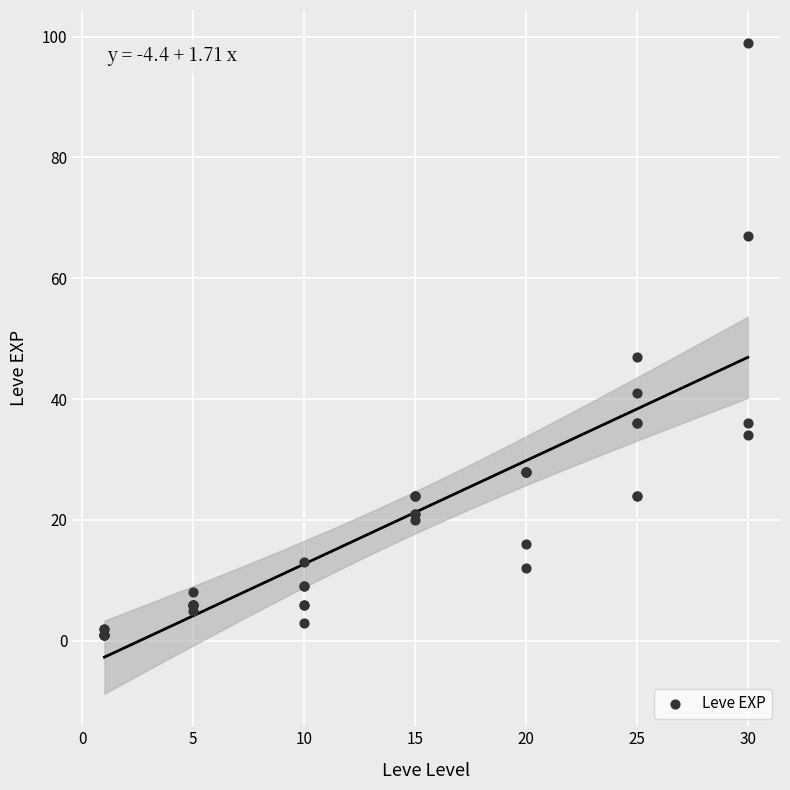

What Y value in the scatter plot is closest to 50?

47